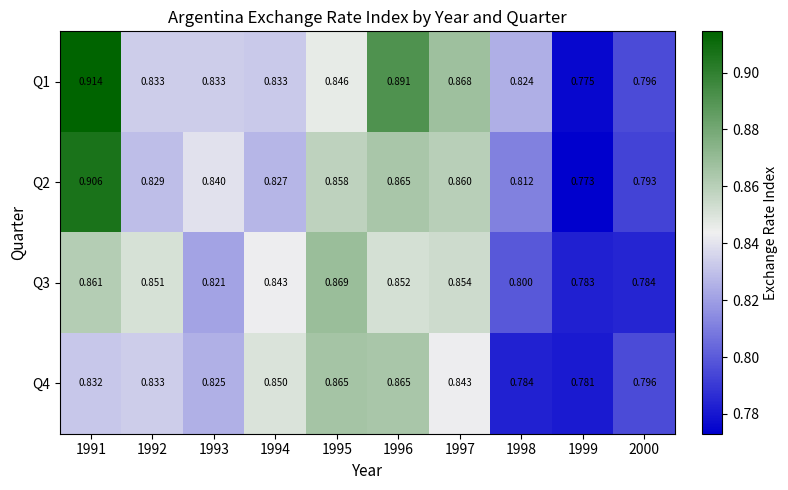

Is the value of Q2 at 1996 greater than the value of Q4 at 1999?

Yes